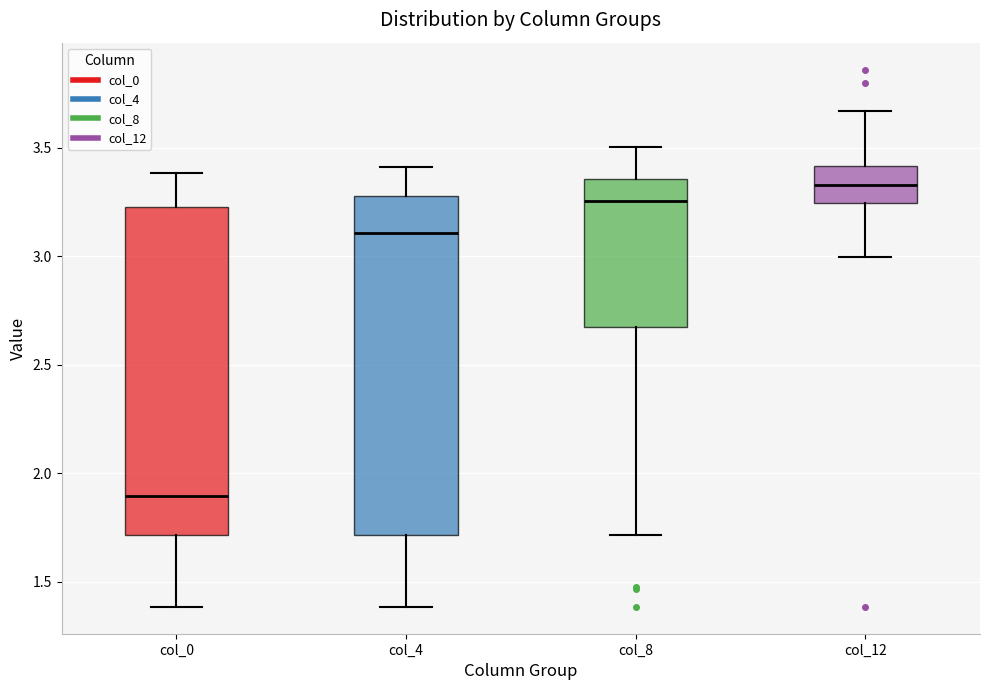

Where does the lower whisker of the box for col_8 end on the y-axis? The values are not printed on the chart, so give them approximately, as read against the axis.

1.70